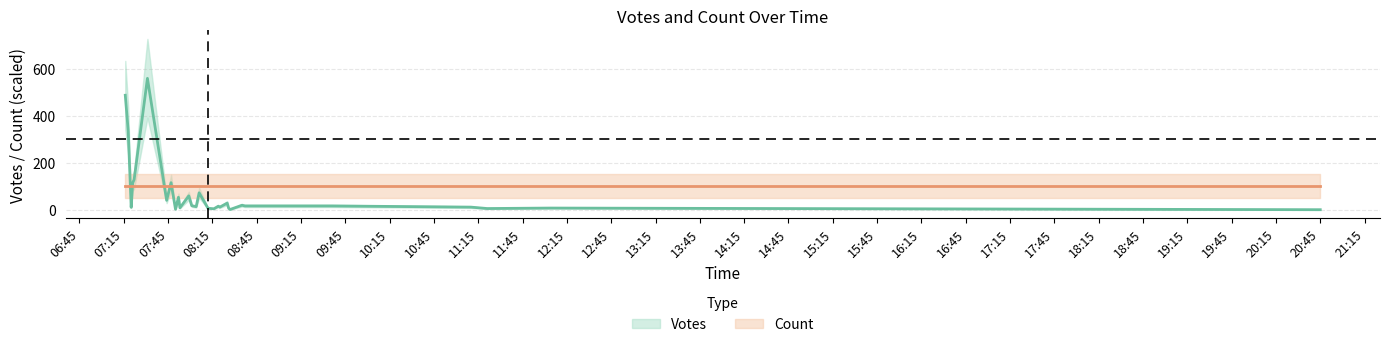

At which category does the data reach its first local valley?

2019-09-06 07:20